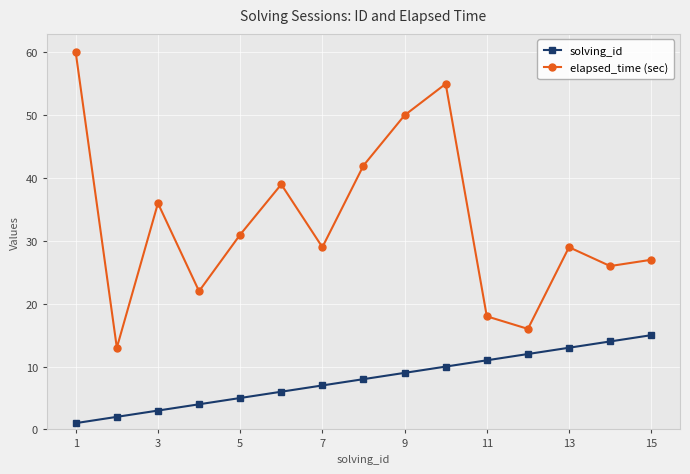

Which series has the largest total across all categories?

elapsed_time (sec)